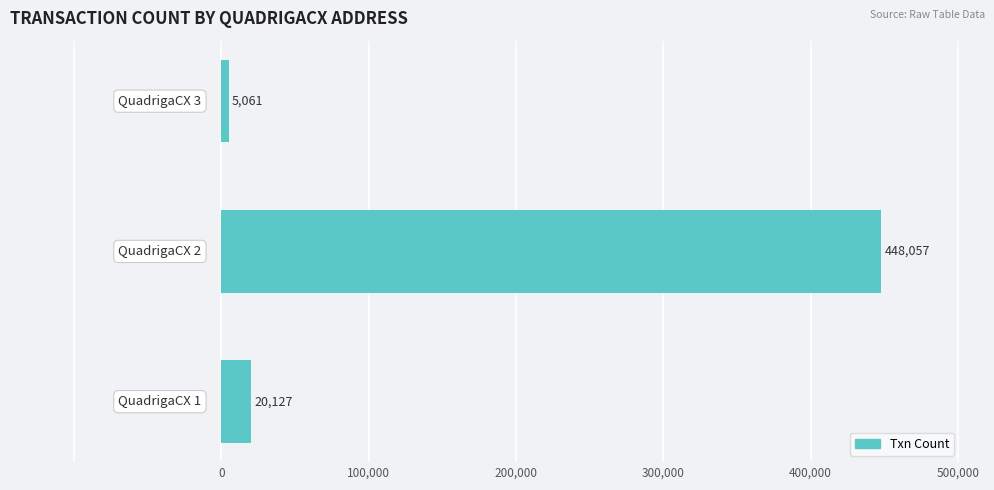

What is the smallest value displayed?

5061